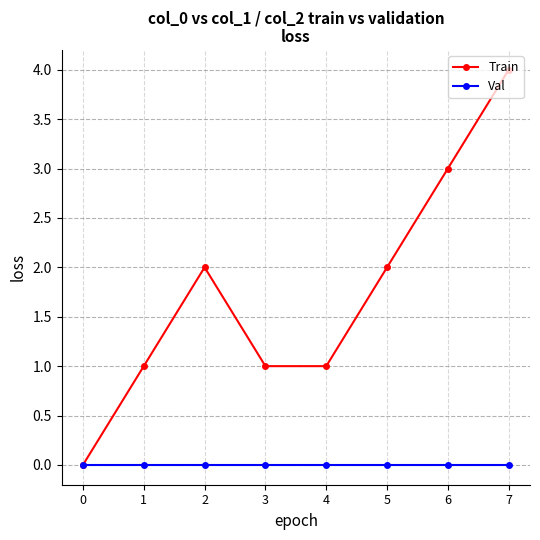

Where is the first local maximum for Train?

2